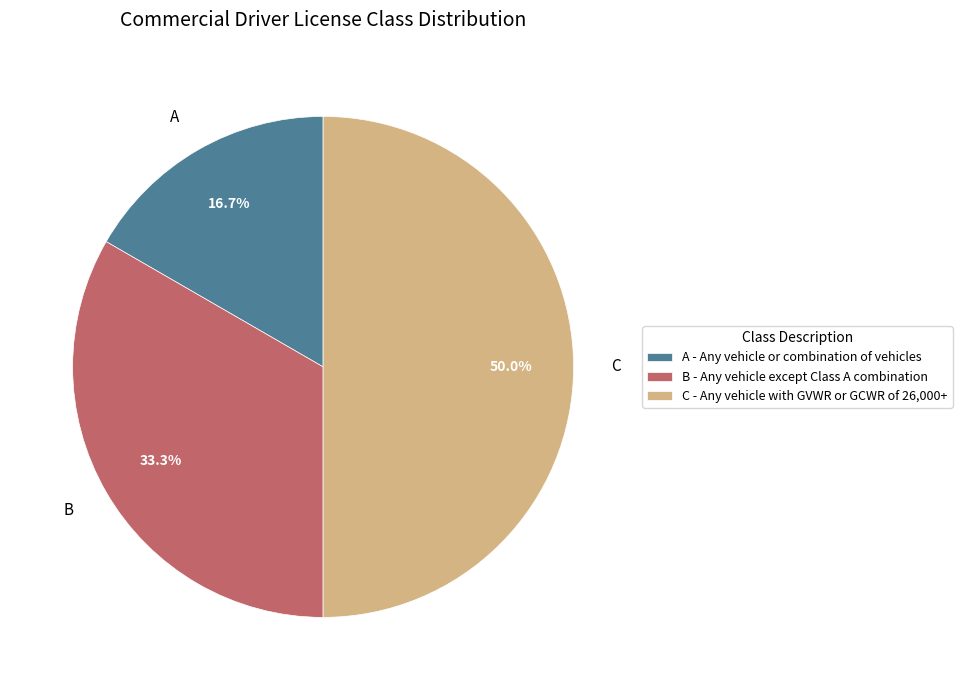

Is it true that C is 40% of the pie?

False